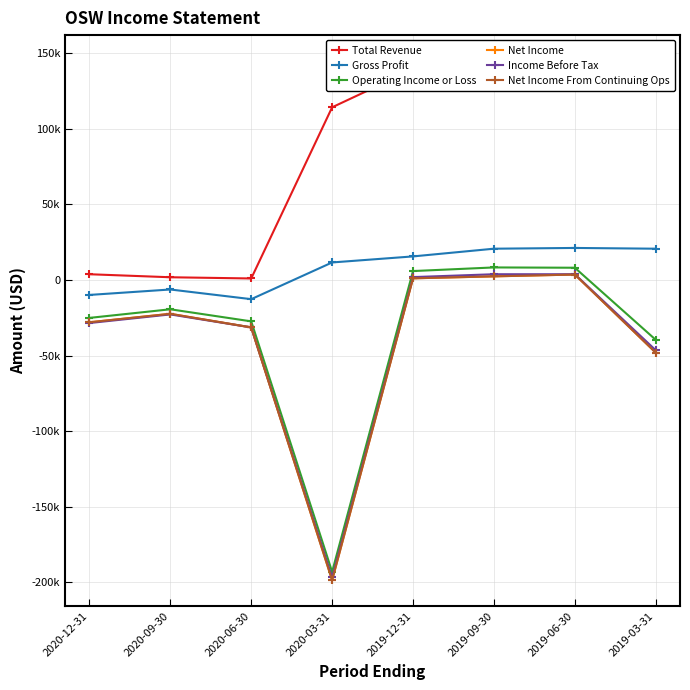

What is the sum of all Income Before Tax values?

-316600